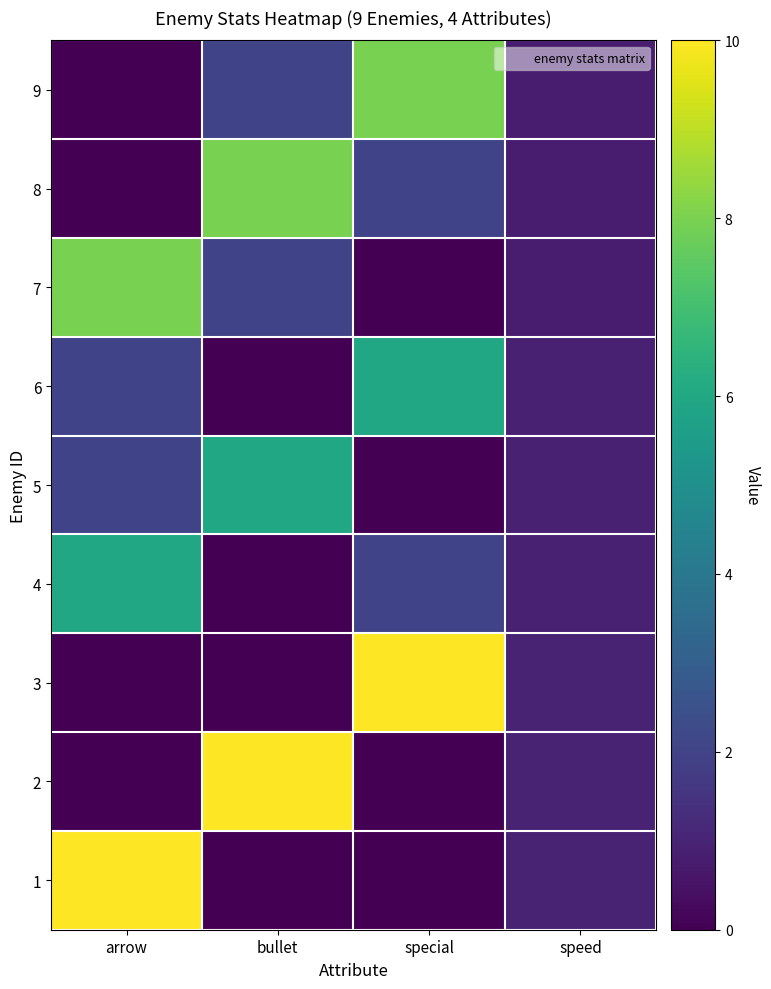

Which category has the highest value across all series?

arrow